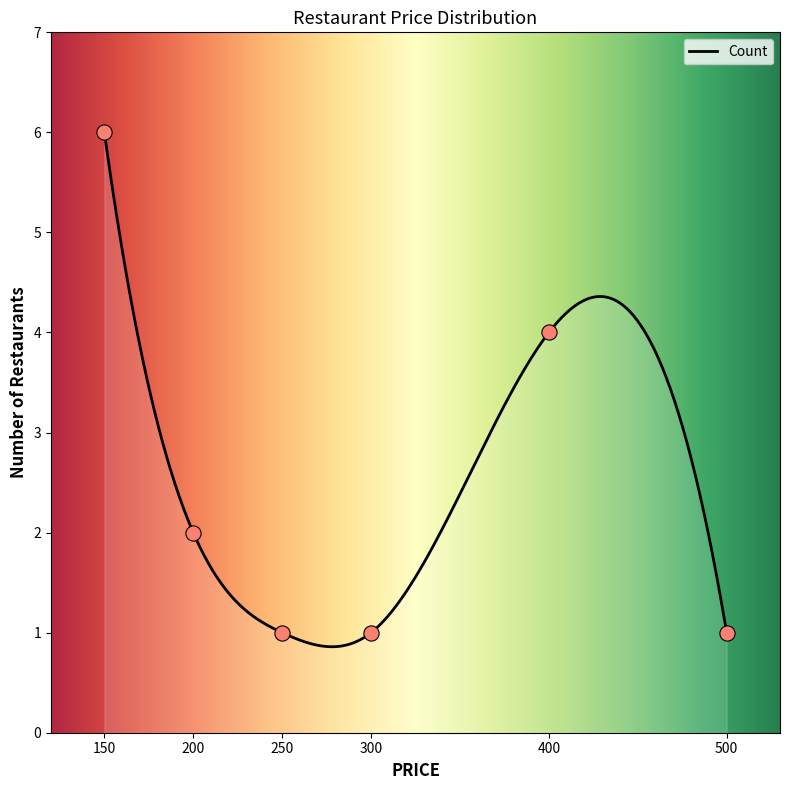

What is the highest value of the Count series?

6.0